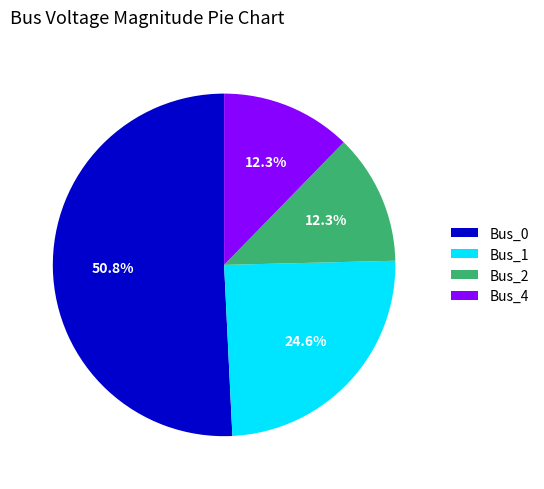

What percentage is the Bus_4 slice, to the nearest percent?

12%